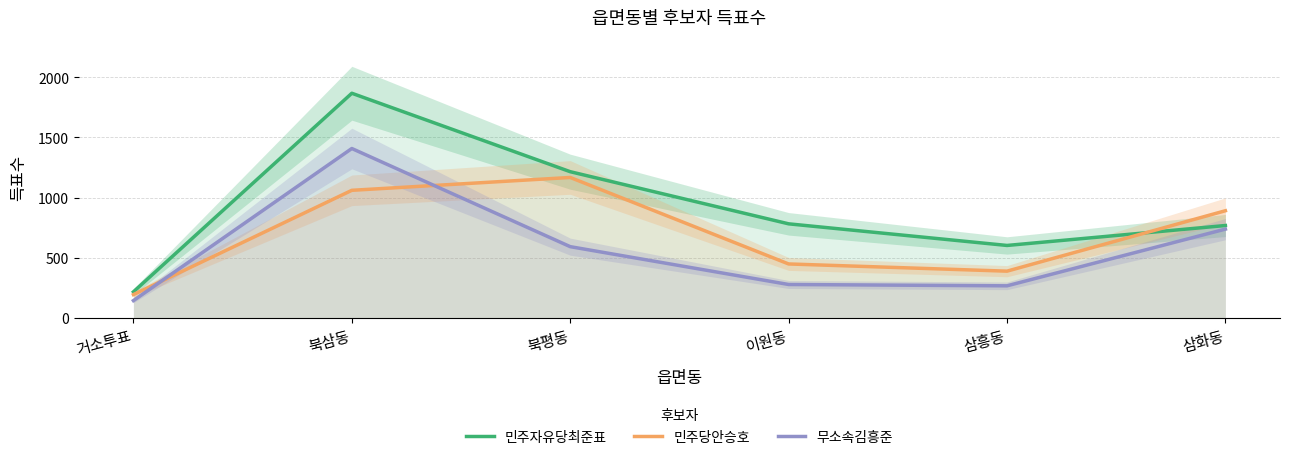

List the series in order of their overall mean, lowest first.

무소속김흥준, 민주당안승호, 민주자유당최준표